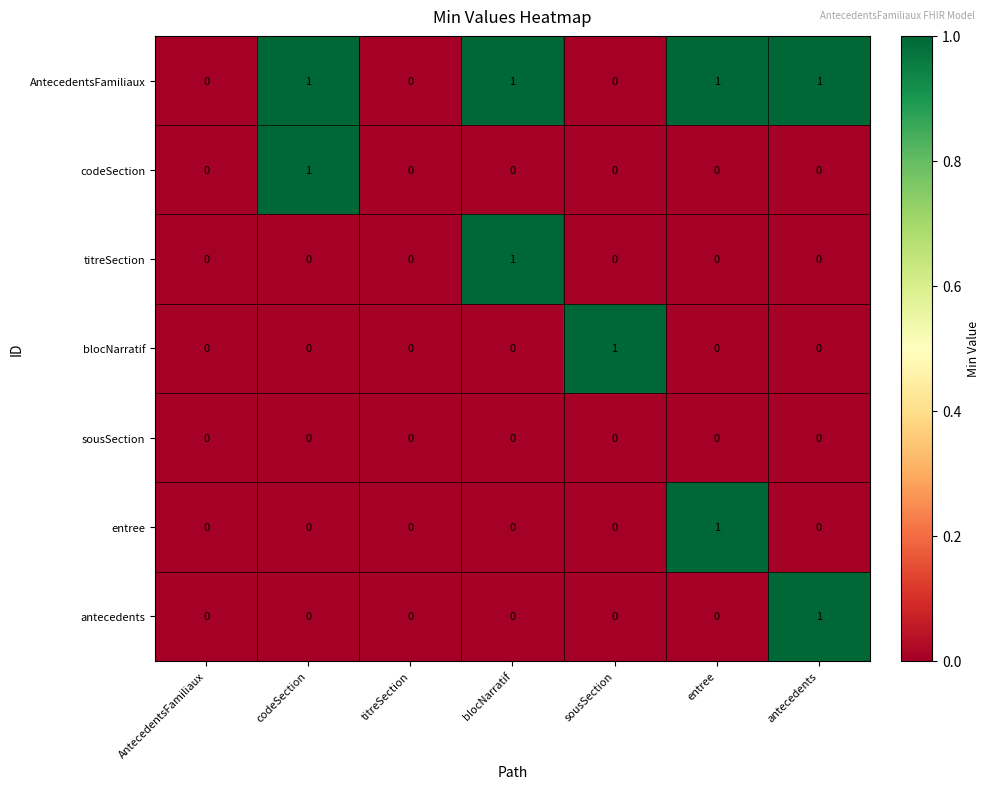

True or false: codeSection has a value of -1 at titreSection.

False